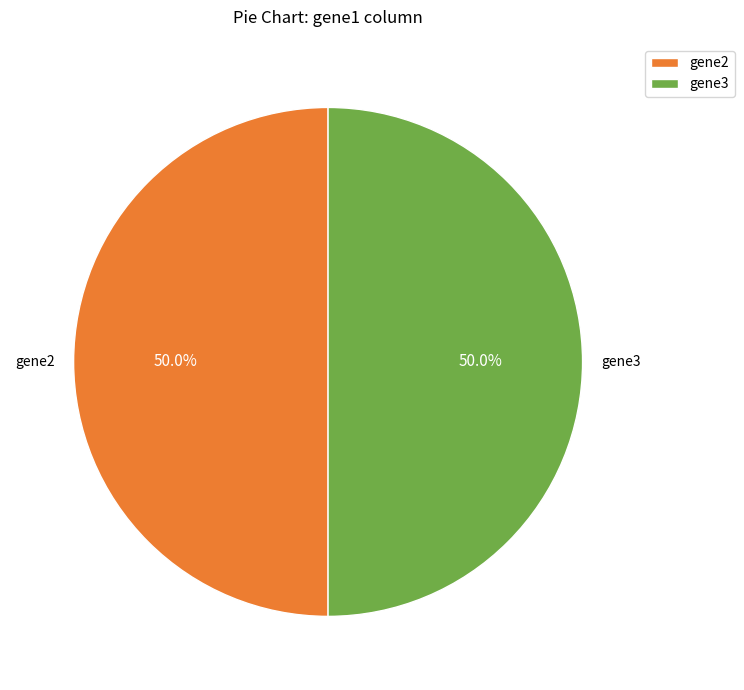

What is the ratio of the value at gene2 to the value at gene3?

1.0